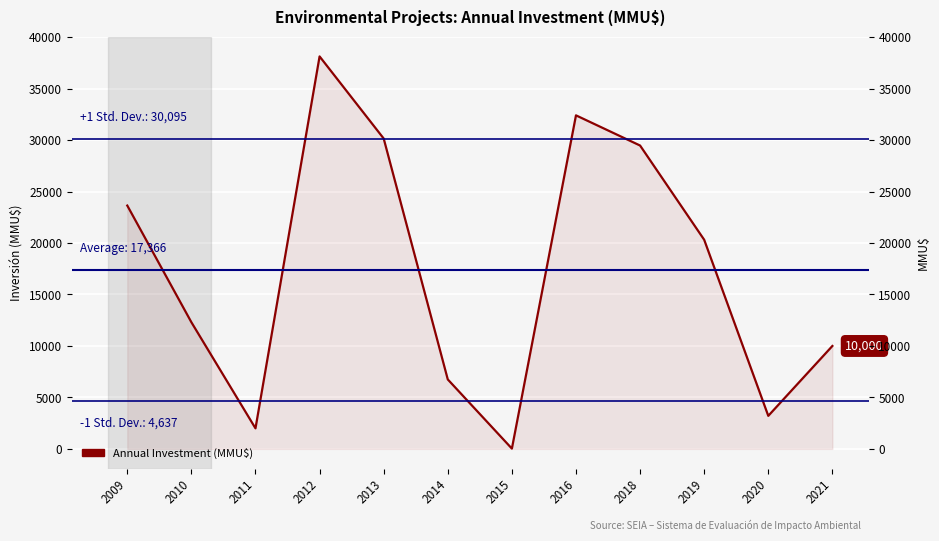

Reading left to right, what are all the values shown in this chart?

23637	12304	2000	38124	30149	6750	32	32400	29469	20316	3213	10000